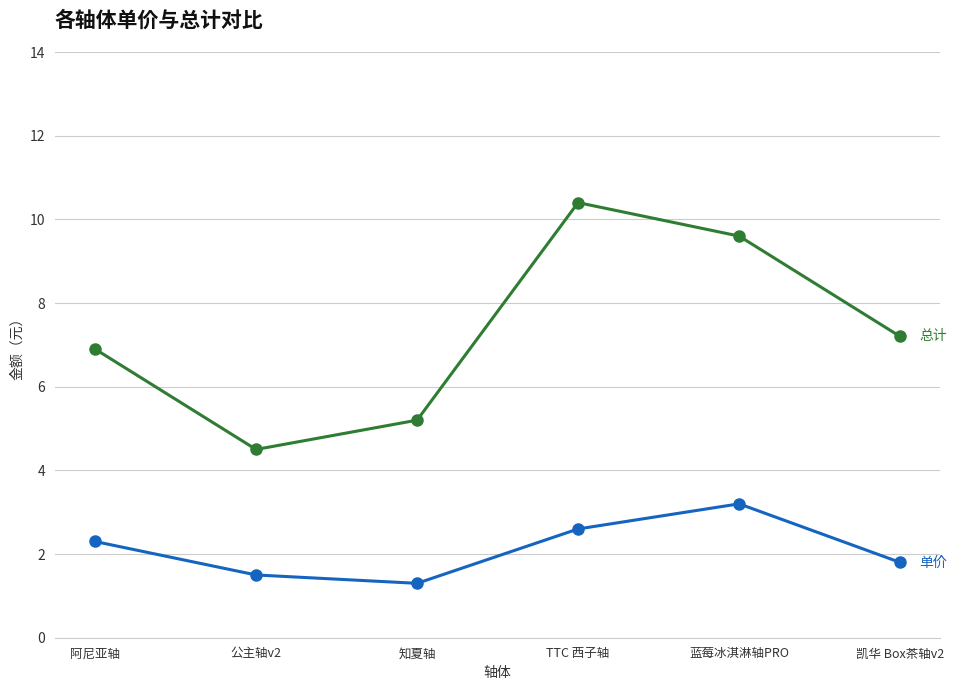

Reading left to right, list all the values displayed in this chart.

总计: 6.9	4.5	5.2	10.4	9.6	7.2
单价: 2.3	1.5	1.3	2.6	3.2	1.8